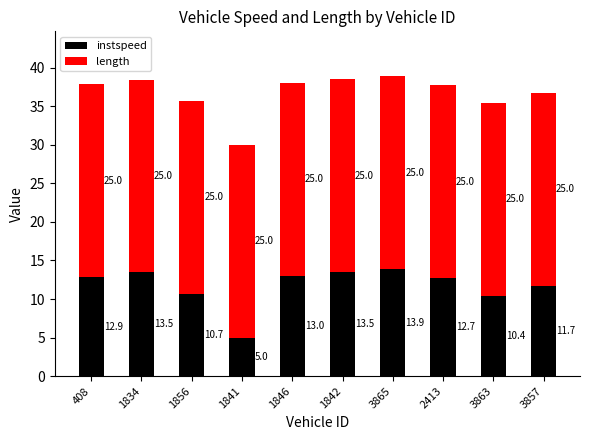

What is the difference between the instspeed values at 2413 and 3863?

2.3